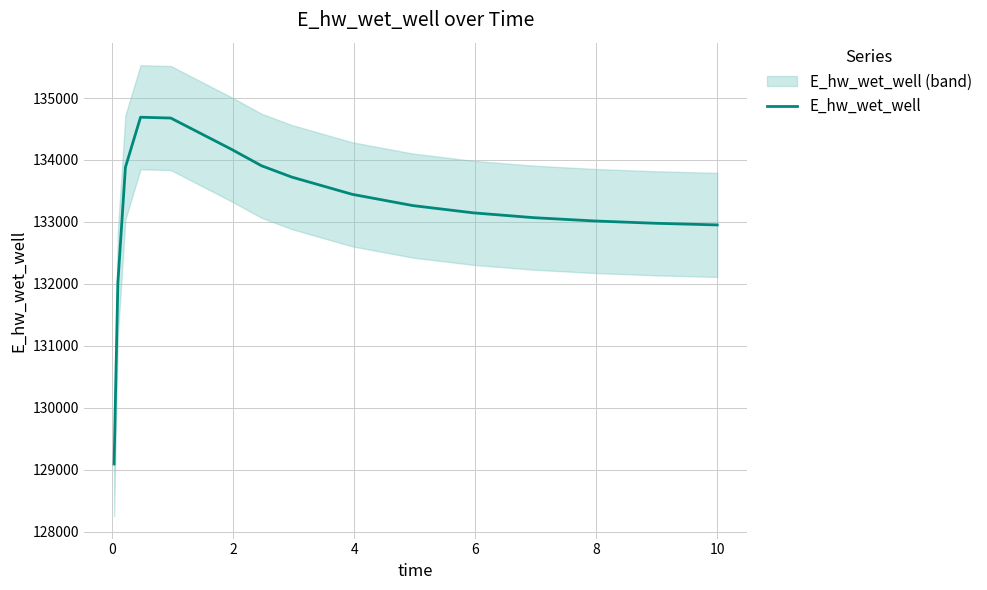

What is the lowest value of the E_hw_wet_well series?

129093.3